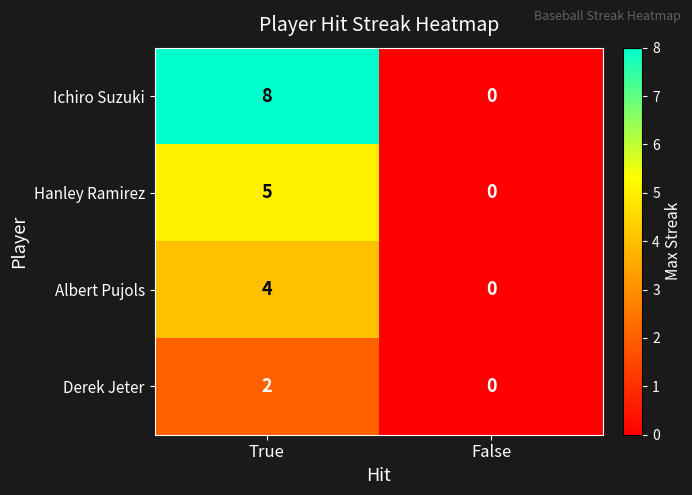

How many values in the Ichiro Suzuki series are below 8?

1